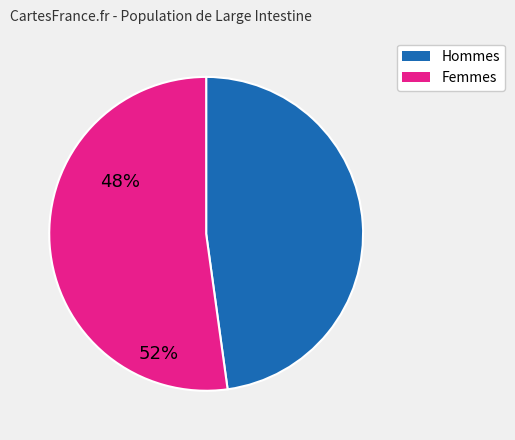

Does Hommes represent more than half of the total?

No